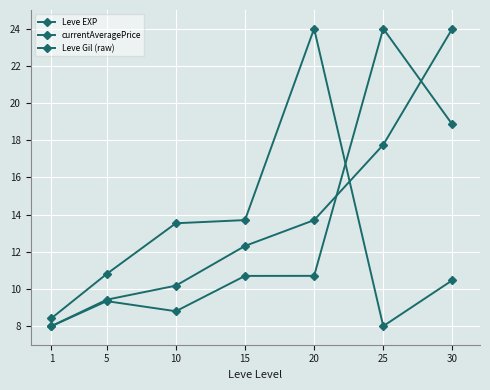

The Leve EXP series shows 5.6 at 15. True or false?

False